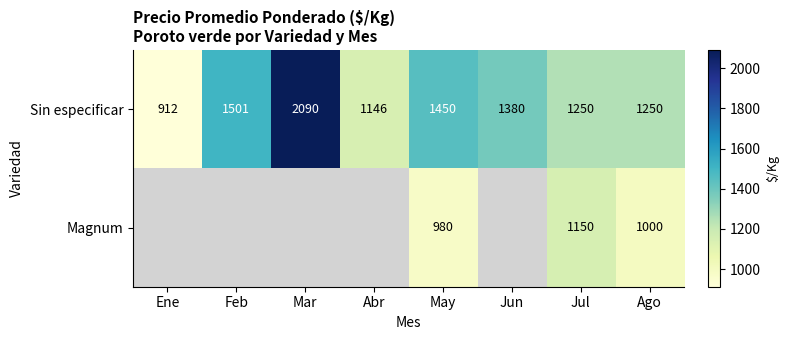

At Jul, list the series in order from largest to smallest.

Sin especificar, Magnum